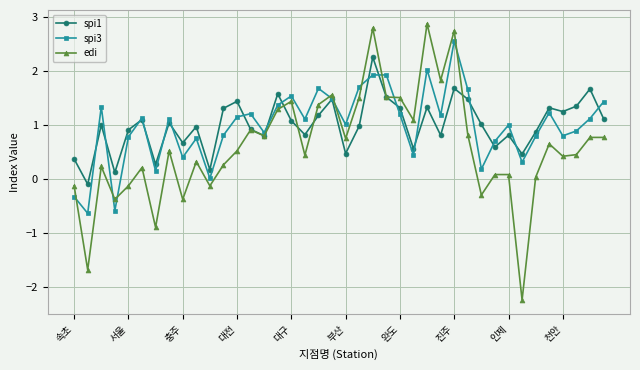

After their last crossing, which series has the higher values: spi3 or edi?

spi3